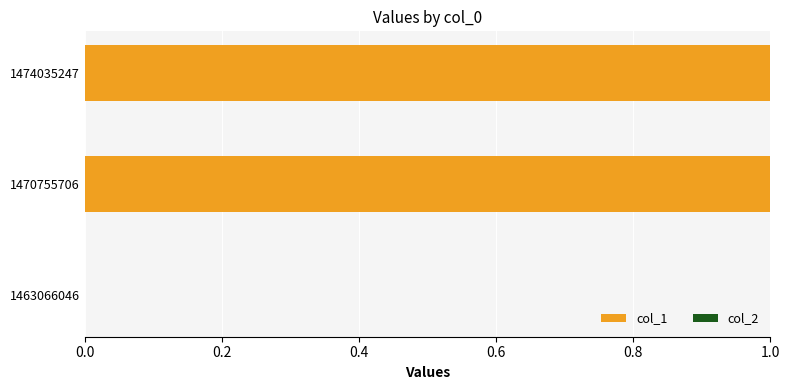

Are the bars horizontal?

Yes